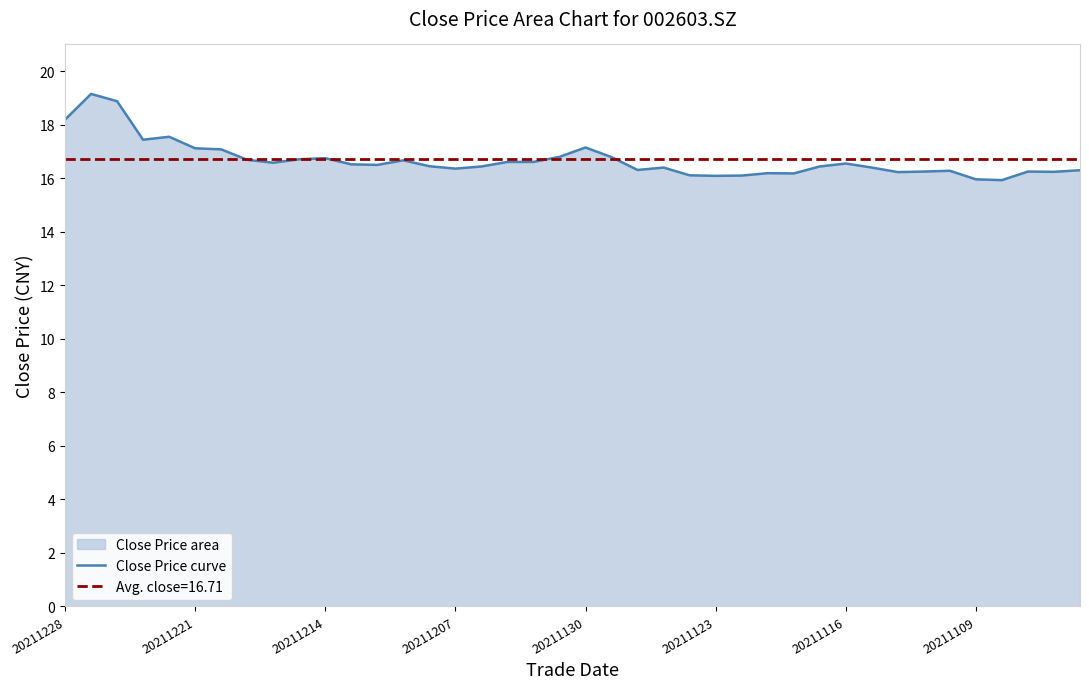

The Close Price curve series shows 16.4 at 20211207. True or false?

True